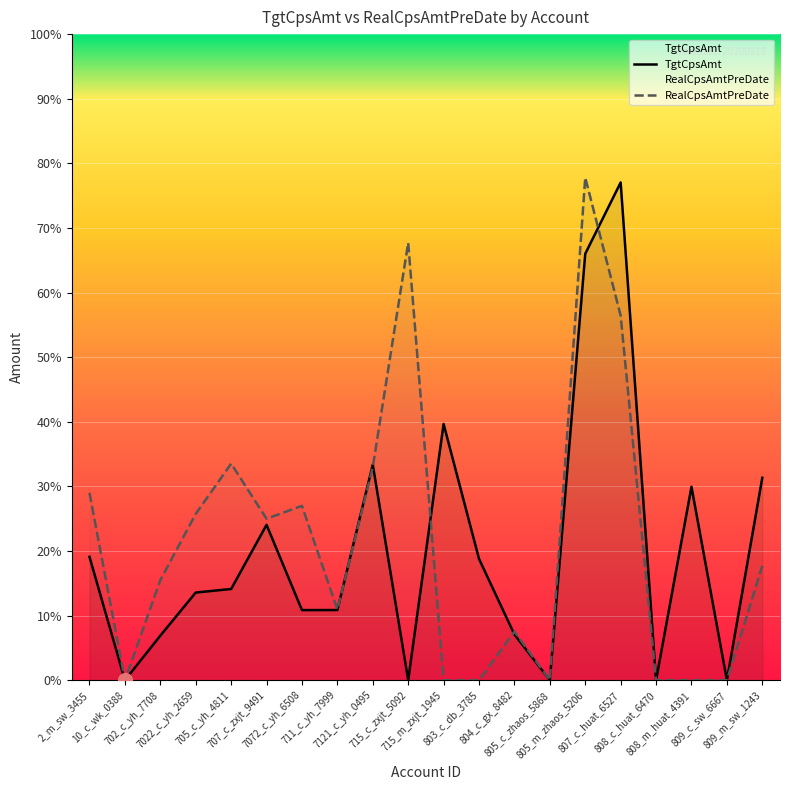

The TgtCpsAmt series shows 0.0 at 715_c_zxjt_5092. True or false?

True